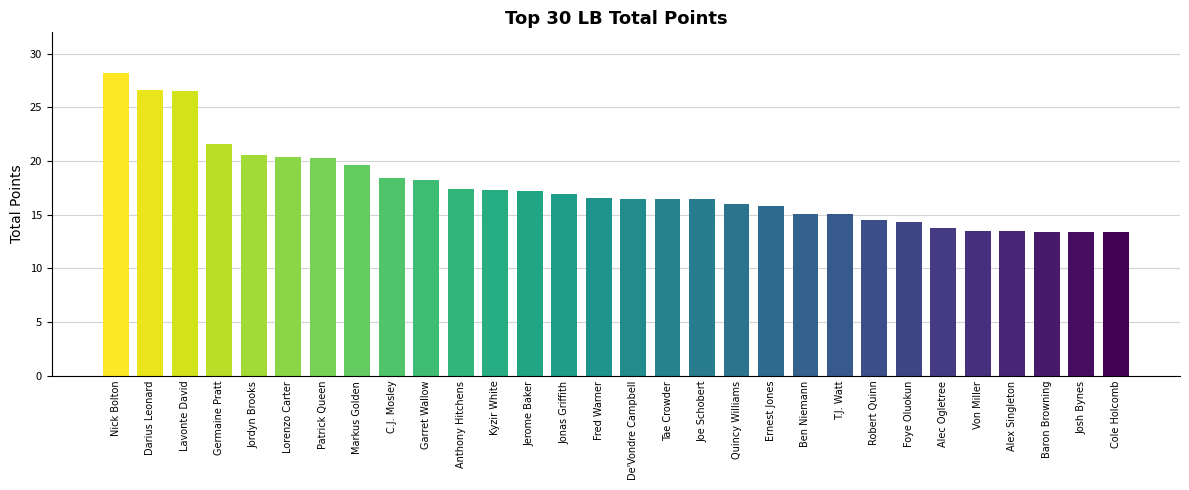

What is the difference between the maximum and minimum values?

14.8